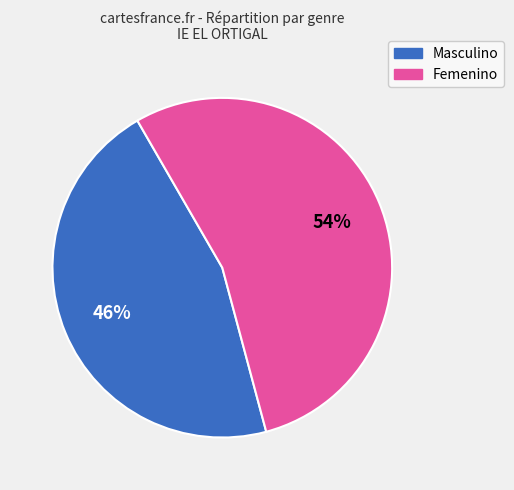

Which category has the biggest portion of the pie?

Femenino